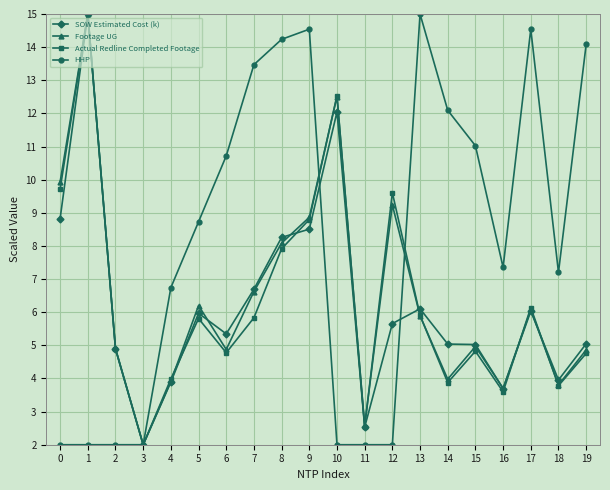

Count the number of categories in the chart.

20